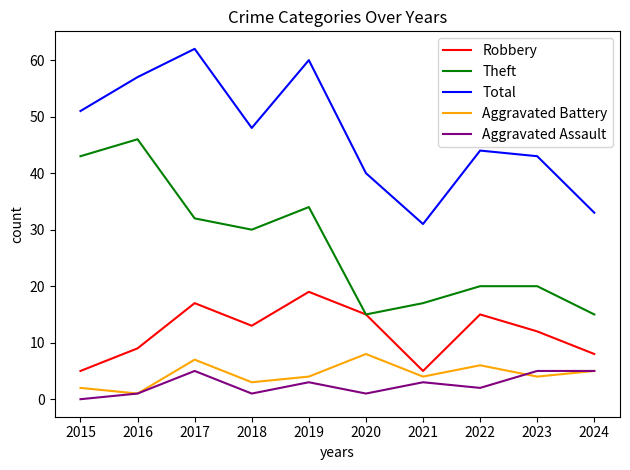

What is the sum of all Aggravated Battery values?

44